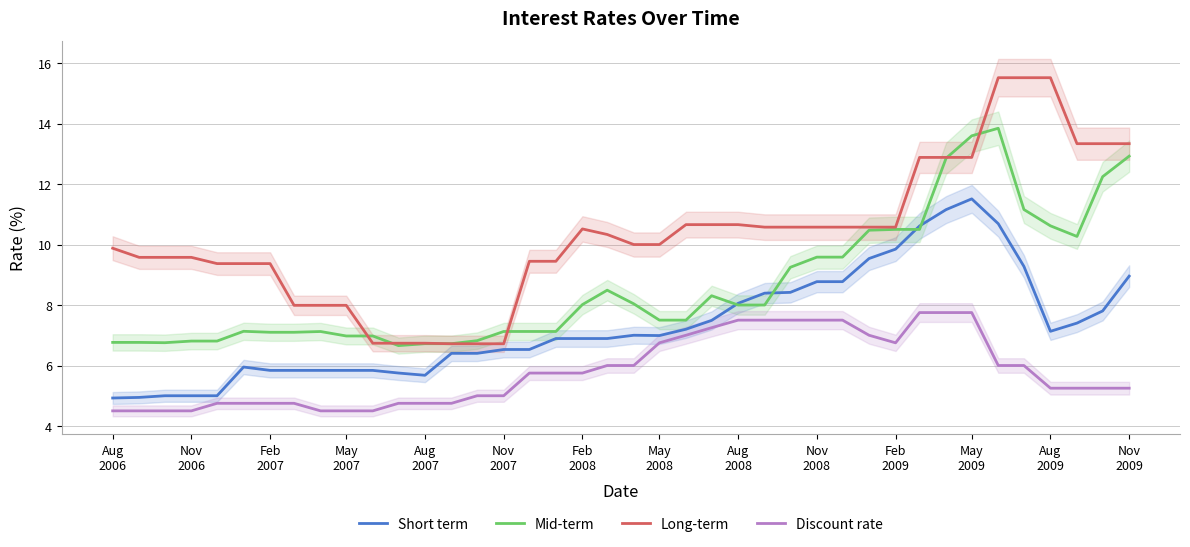

What is the lowest value of the Mid-term series?

6.7